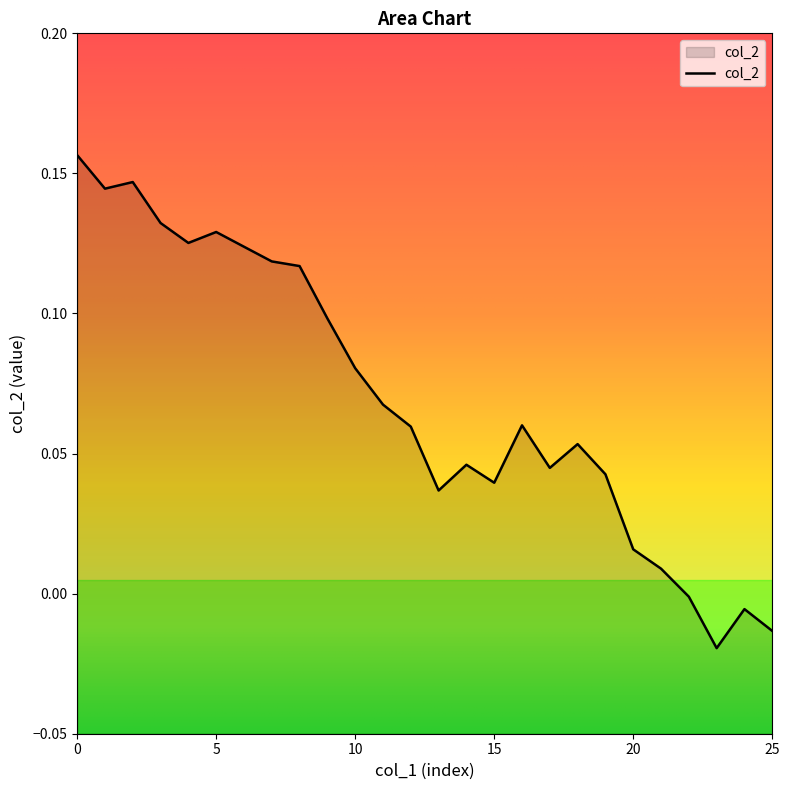

How many lines are shown in the chart?

1